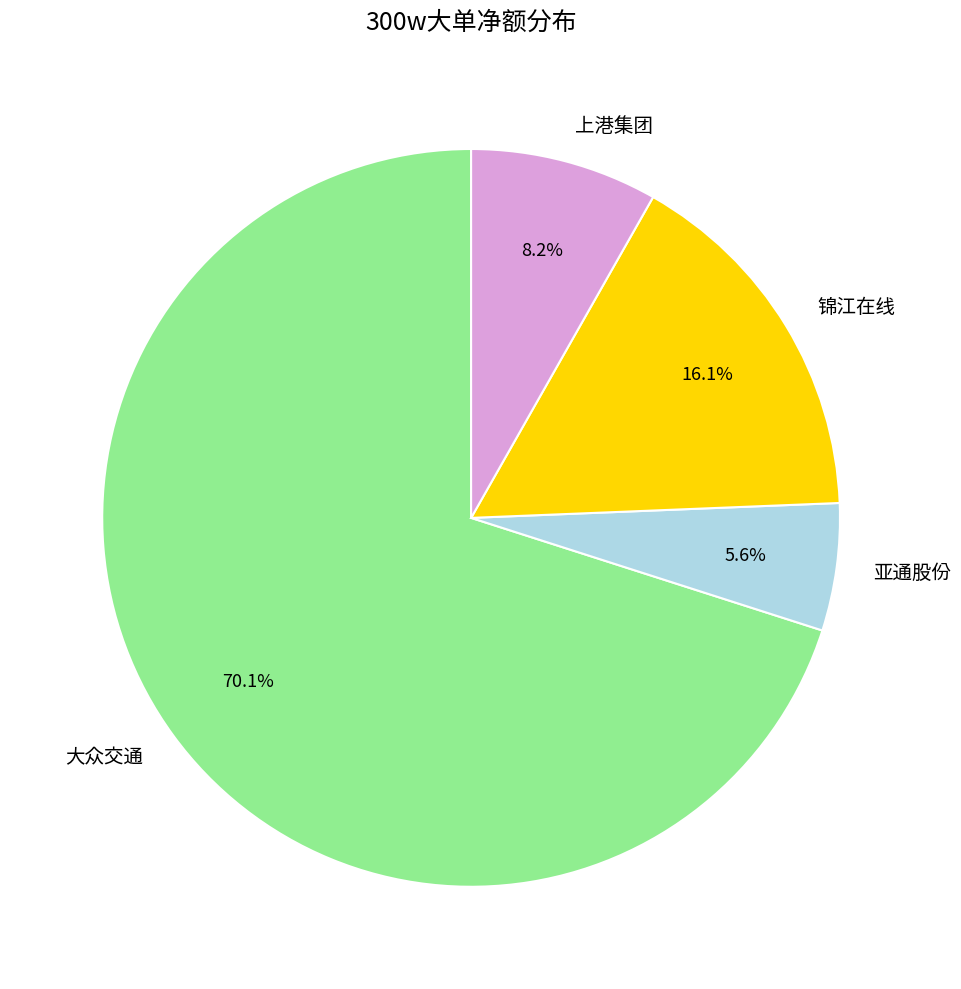

Which has a higher value, 大众交通 or 锦江在线?

大众交通